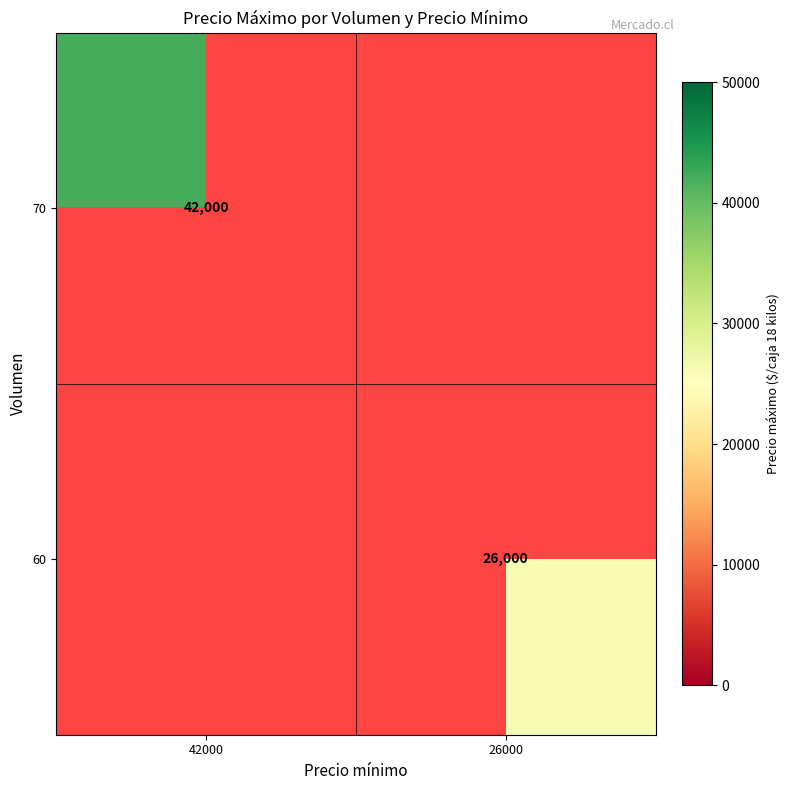

Is it true that 70 equals 61854.2 at 42000?

False